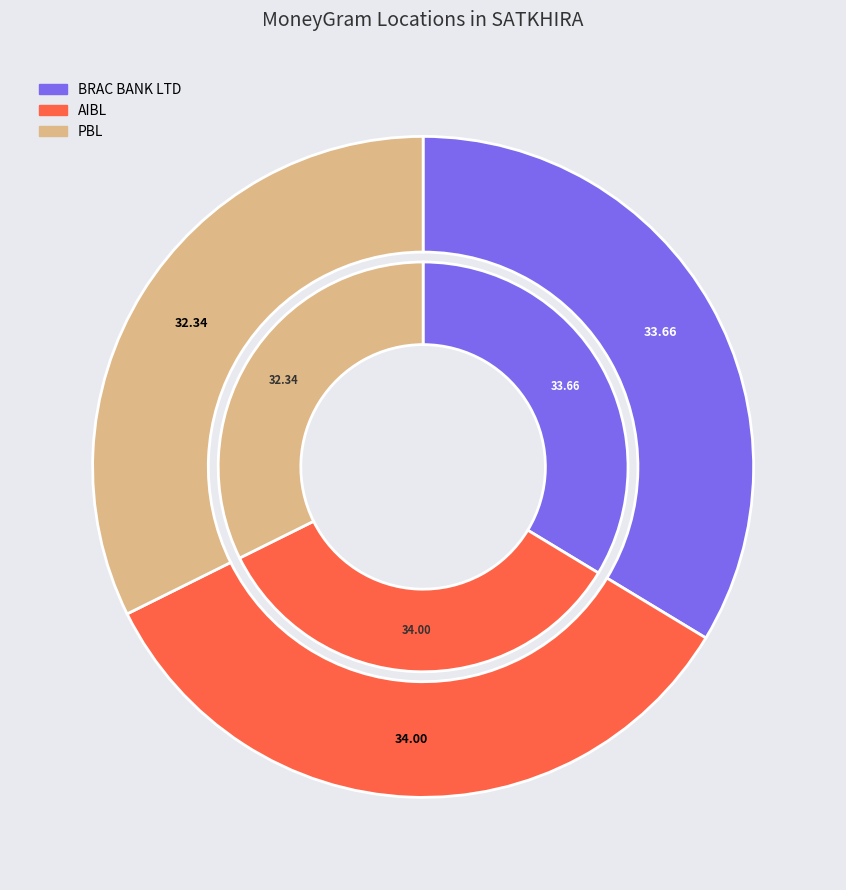

True or false: PBL - #4680 - SATKHIRA - KALAROA BRANCH accounts for 42% of the total.

False